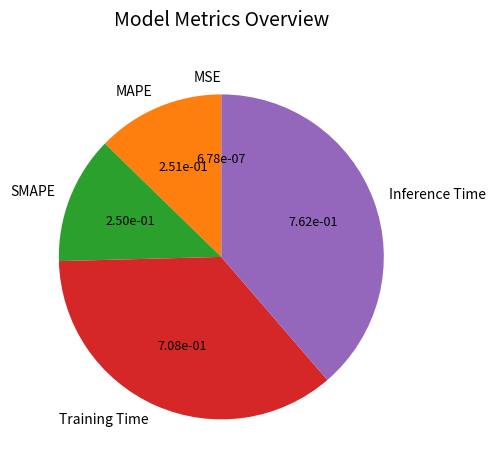

True or false: SMAPE accounts for 1% of the total.

False